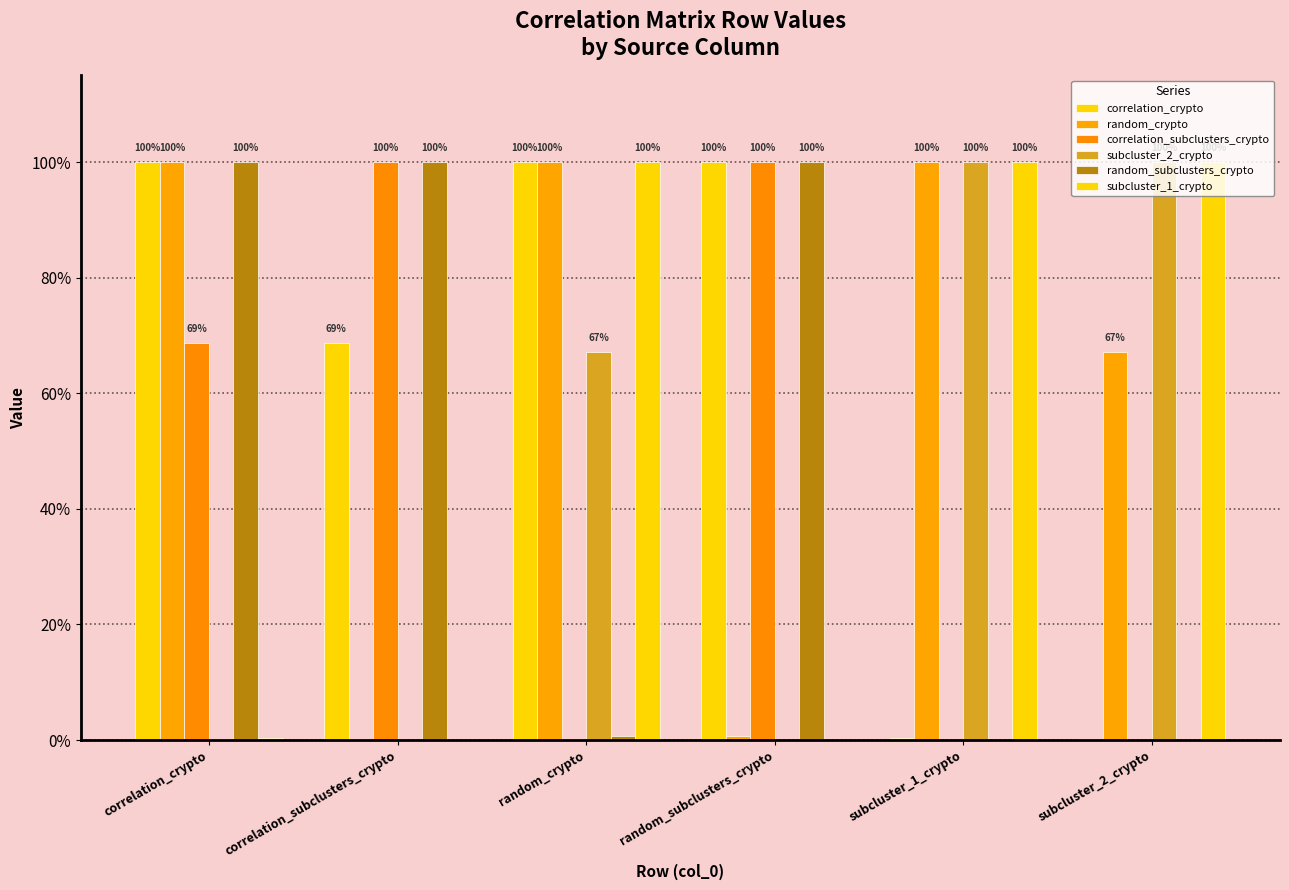

How many positive values does the subcluster_2_crypto series have?

4